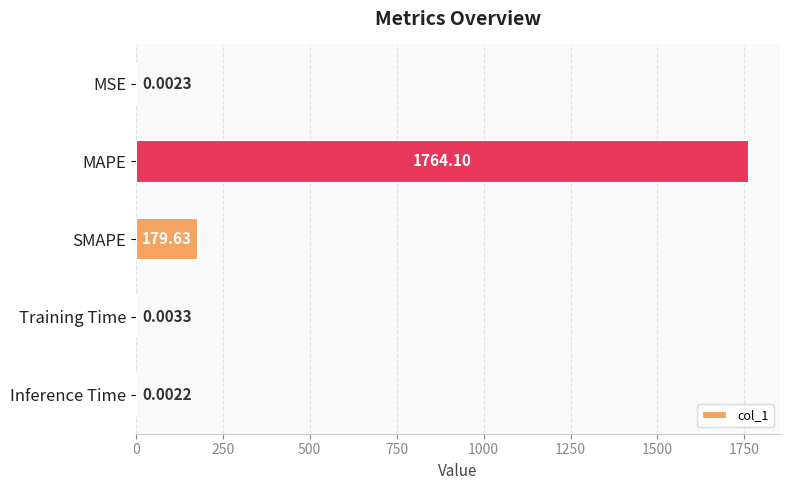

What is the sum of all values?

1943.7